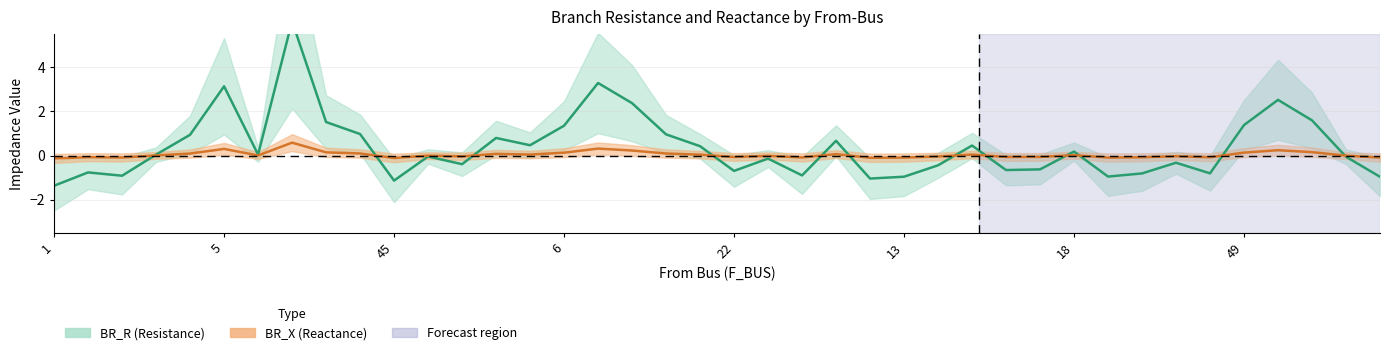

How many interior local valleys does the BR_X series have?

11